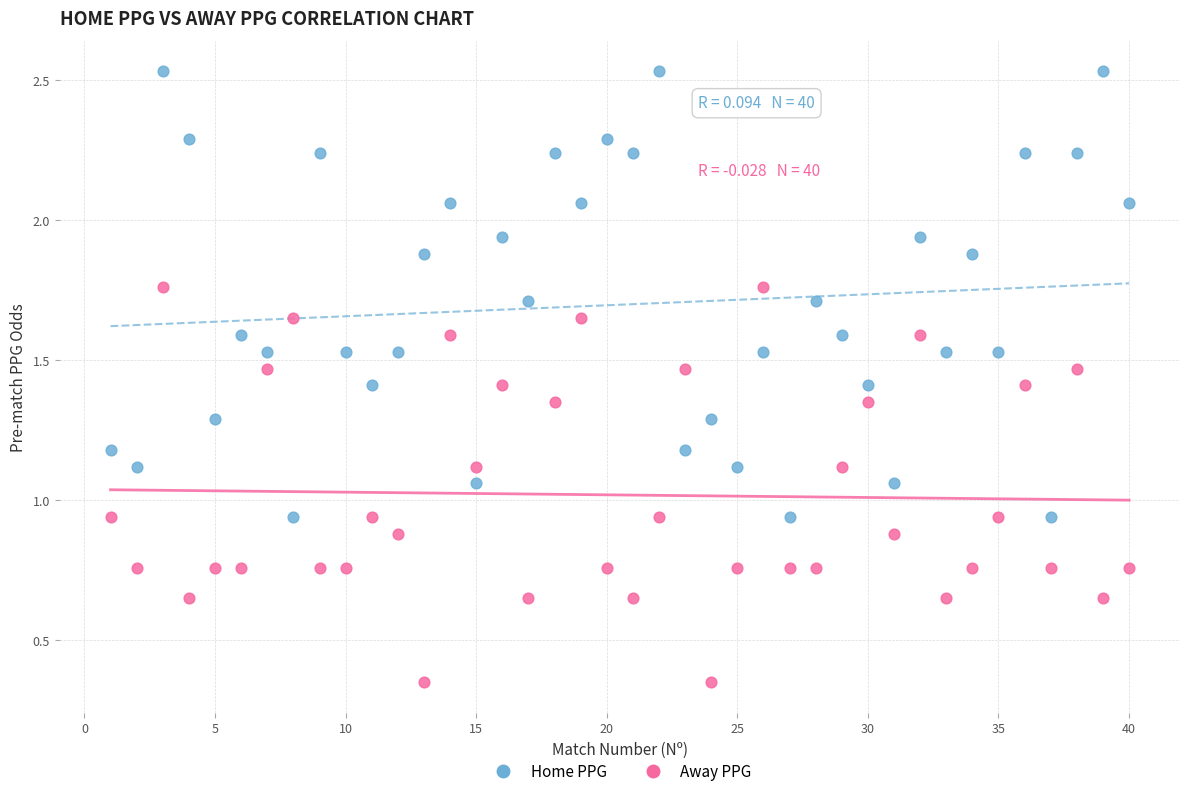

Which series contains the highest Y value?

Home PPG